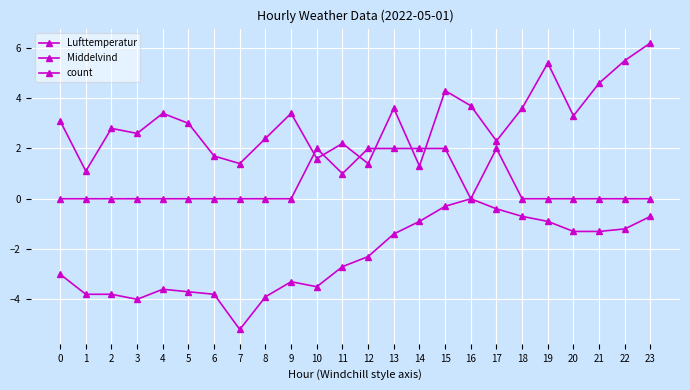

Reading right to left, transcribe all the data shown in this chart.

Lufttemperatur: -0.7	-1.2	-1.3	-1.3	-0.9	-0.7	-0.4	0.0	-0.3	-0.9	-1.4	-2.3	-2.7	-3.5	-3.3	-3.9	-5.2	-3.8	-3.7	-3.6	-4.0	-3.8	-3.8	-3.0
Middelvind: 6.2	5.5	4.6	3.3	5.4	3.6	2.3	3.7	4.3	1.3	3.6	1.4	2.2	1.6	3.4	2.4	1.4	1.7	3.0	3.4	2.6	2.8	1.1	3.1
count: 0.0	0.0	0.0	0.0	0.0	0.0	2.0	0.0	2.0	2.0	2.0	2.0	1.0	2.0	0.0	0.0	0.0	0.0	0.0	0.0	0.0	0.0	0.0	0.0